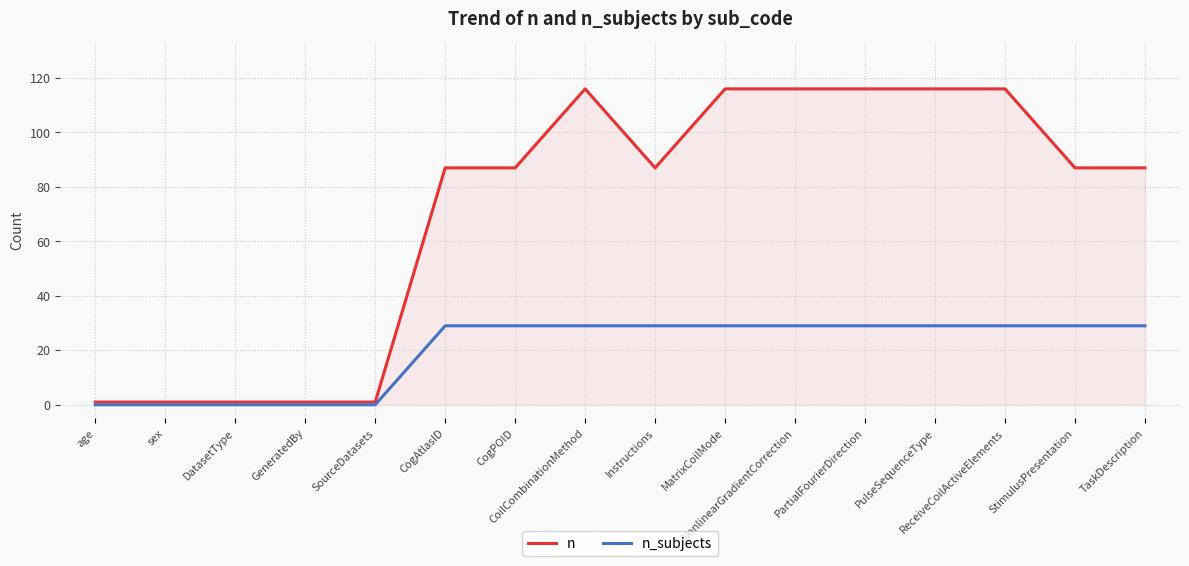

What is the highest value of the n_subjects series?

29